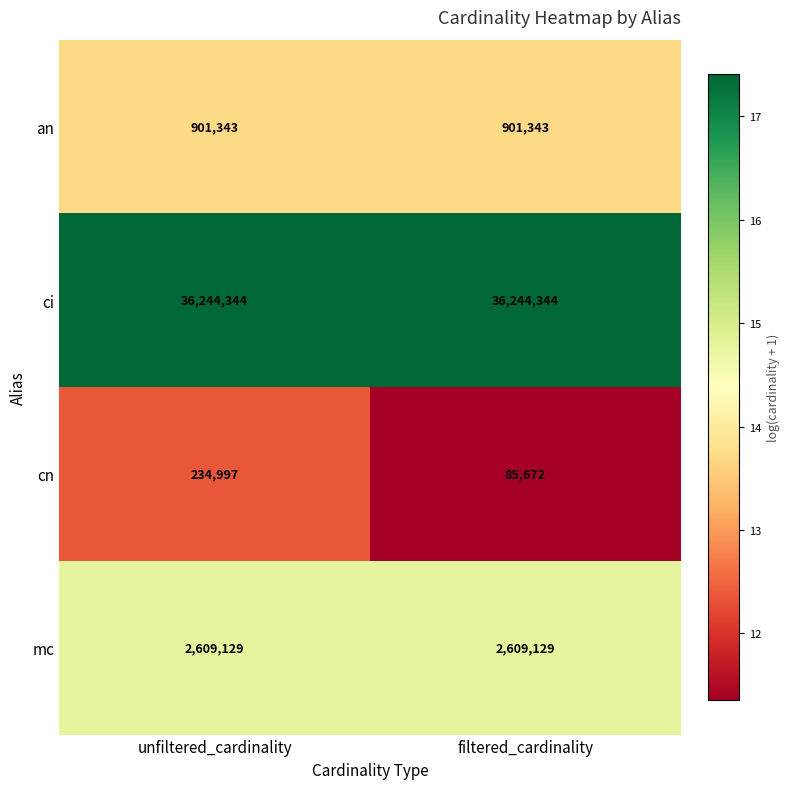

Read the cn value at filtered_cardinality.

85672